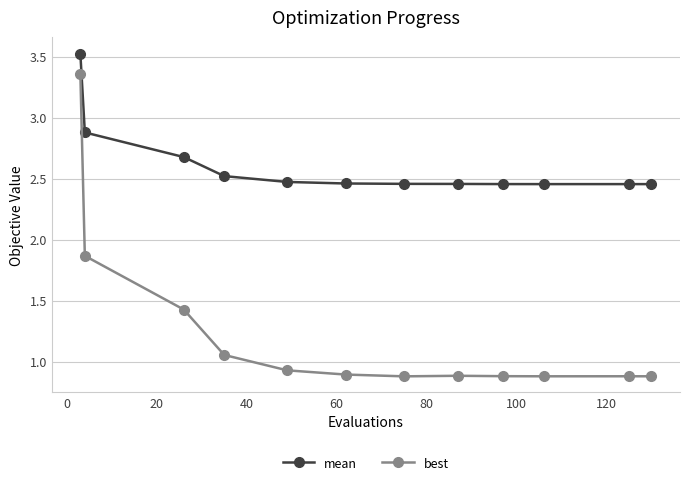

What is the greatest value displayed?

3.5